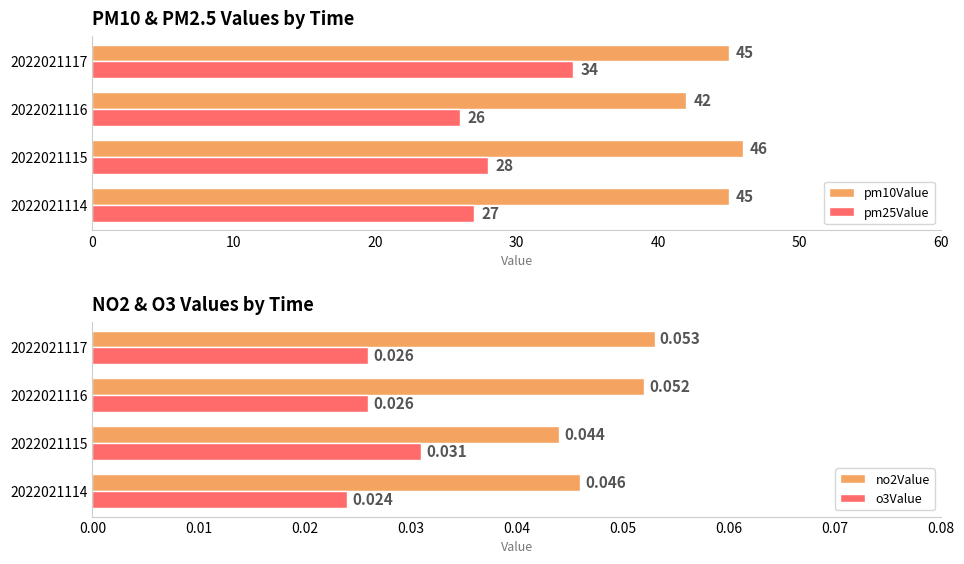

How many groups of bars are there?

4